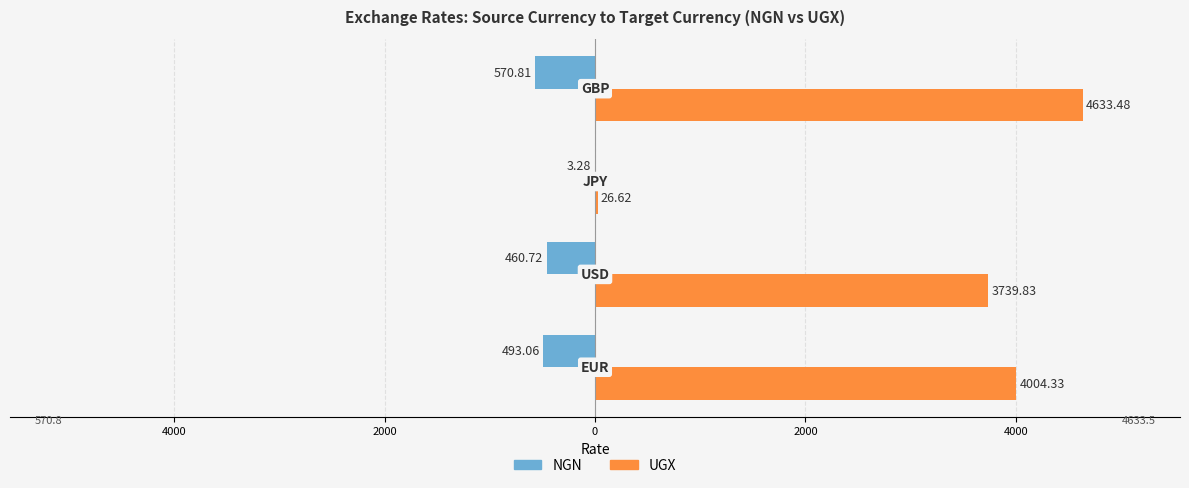

What are all the series names shown in the legend?

NGN, UGX